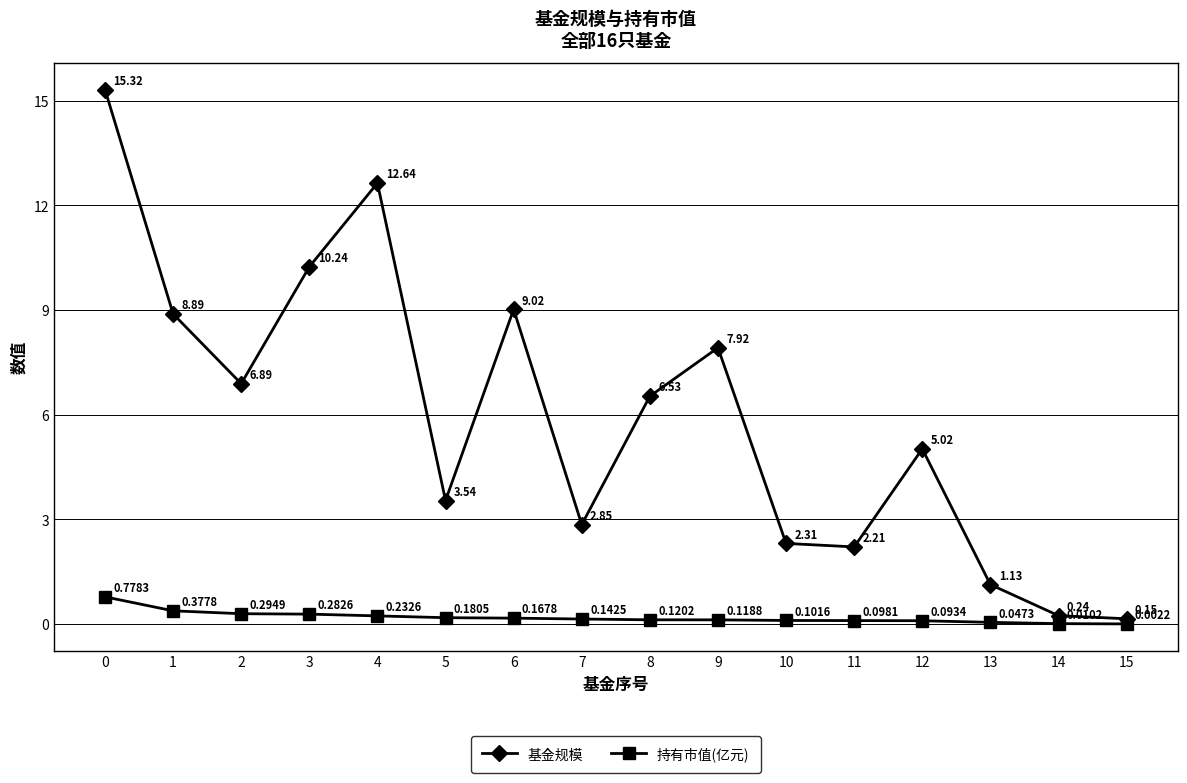

Between 2 and 14, which series saw the biggest shift?

基金规模